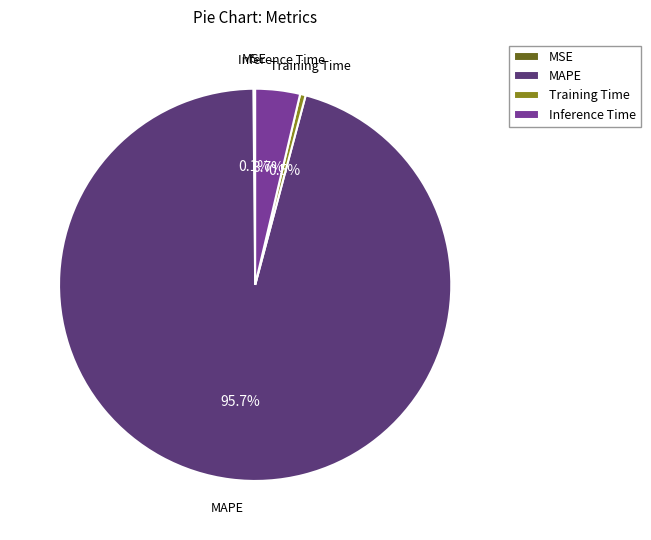

To the nearest percent, what portion does MAPE represent?

96%